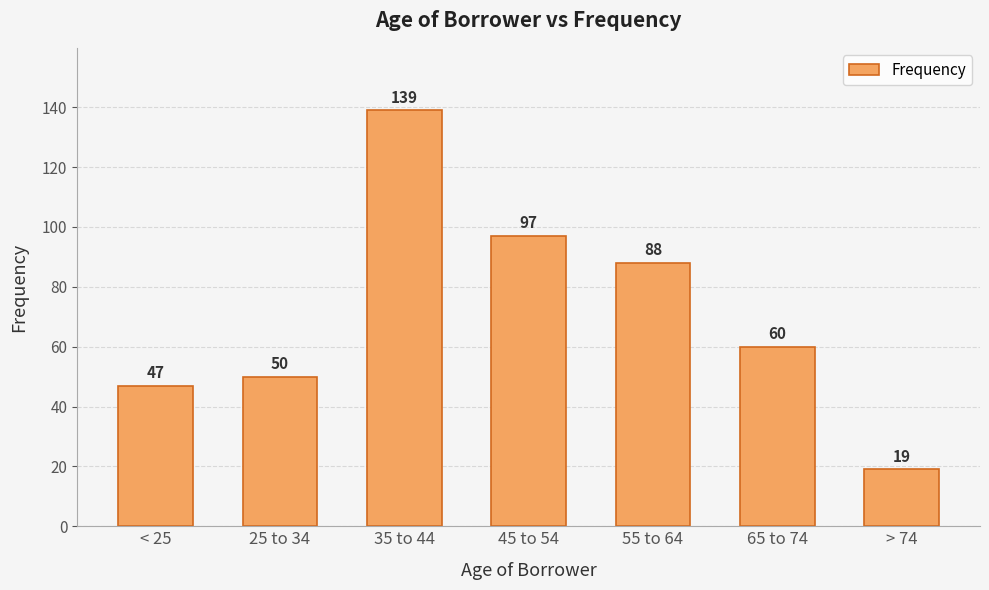

List the labels in order of value, smallest first.

> 74, < 25, 25 to 34, 65 to 74, 55 to 64, 45 to 54, 35 to 44